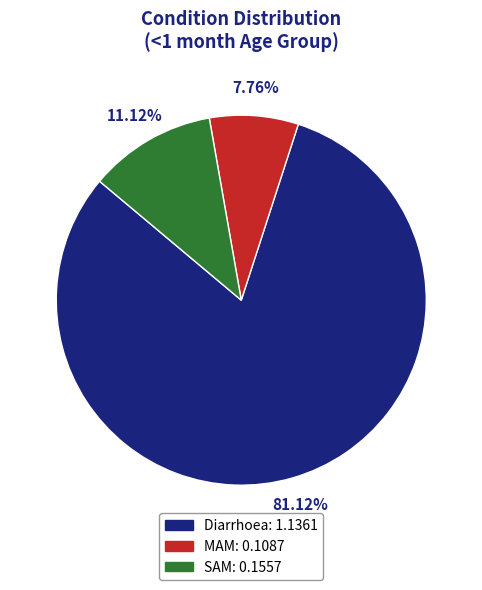

Rank the categories by value from highest to lowest.

Diarrhoea, SAM, MAM